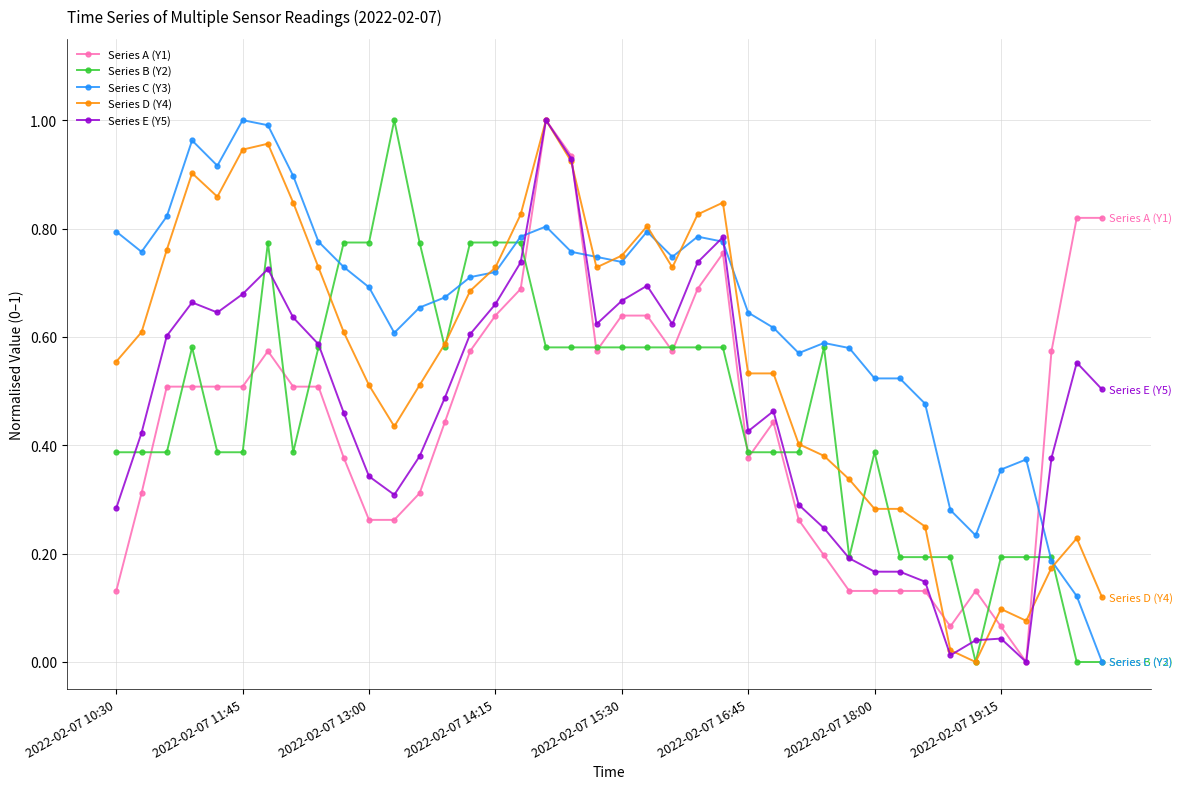

True or false: Series B (Y2) has more than 1 interior local peaks.

True